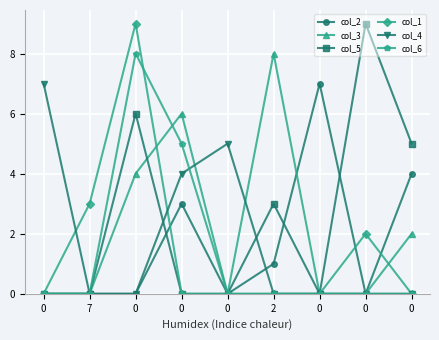

Is this an area chart (filled region under the line)?

No